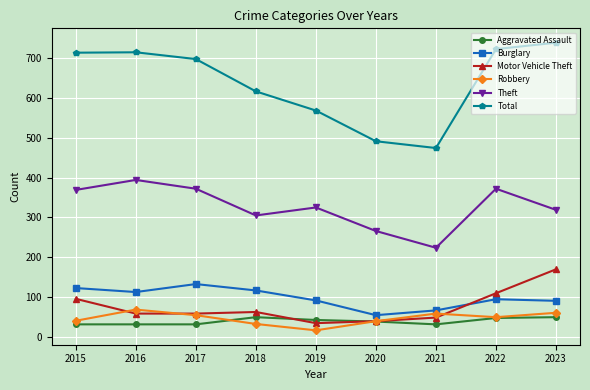

In Burglary, how many points are lower than both neighbors (excluding endpoints)?

2